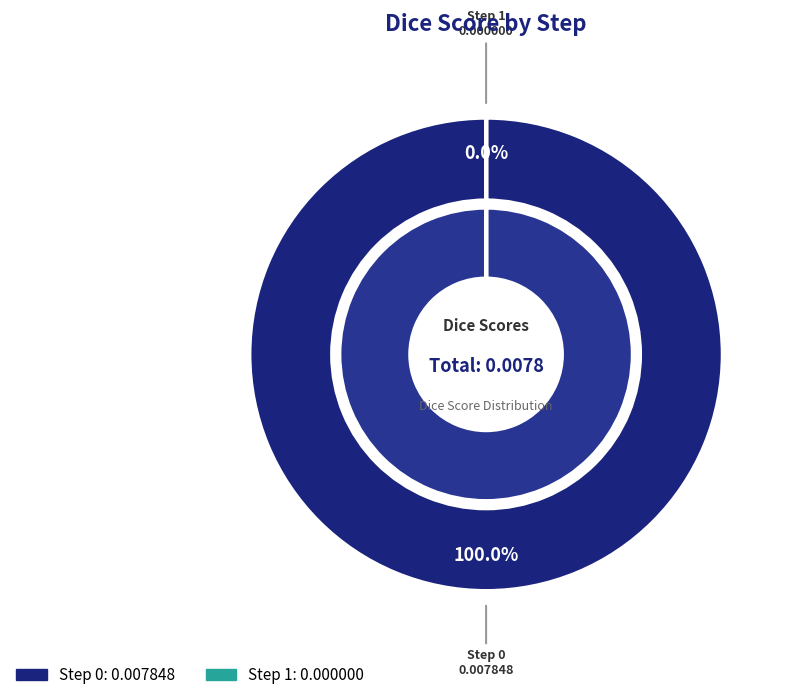

What percentage is the 0 slice, to the nearest percent?

100%